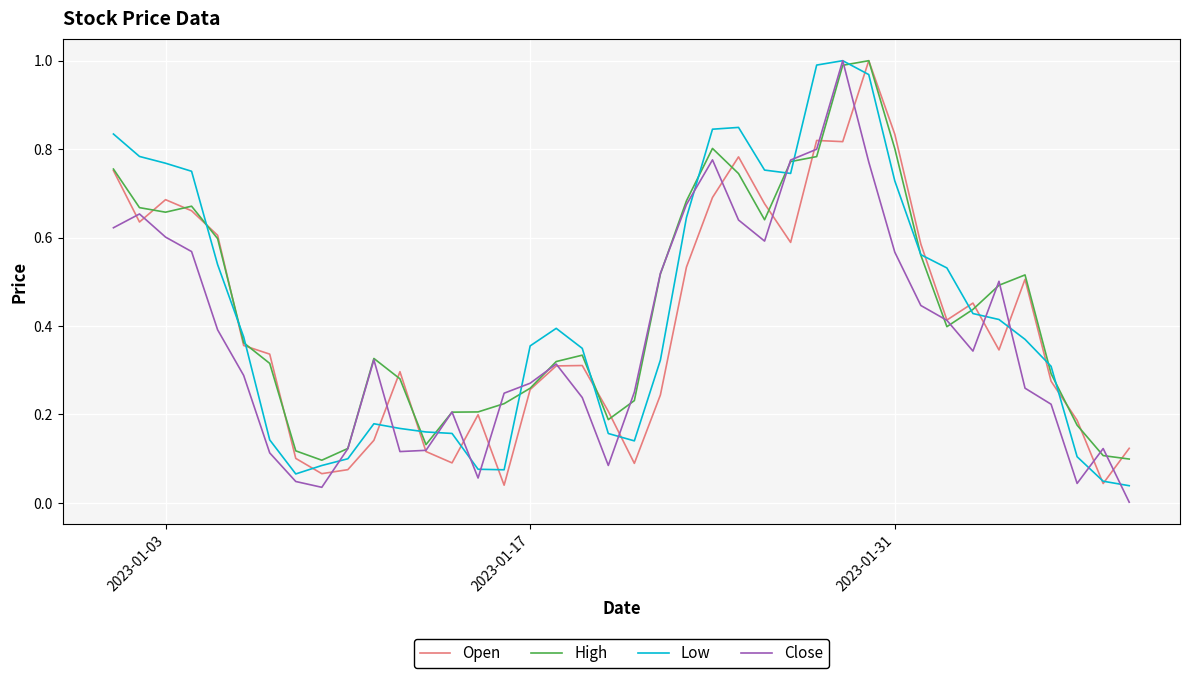

What is the difference between the second highest and second lowest values in the Low series?

0.9